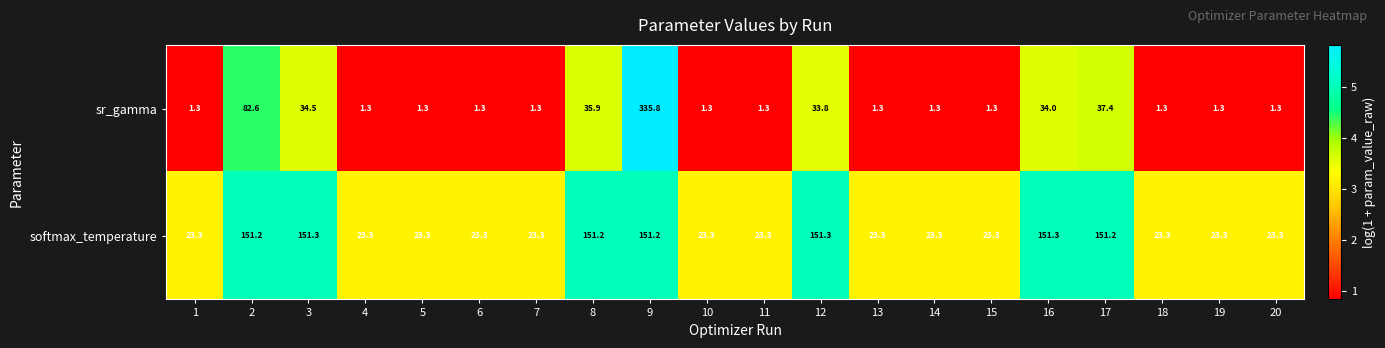

Which series has the largest total across all categories?

softmax_temperature